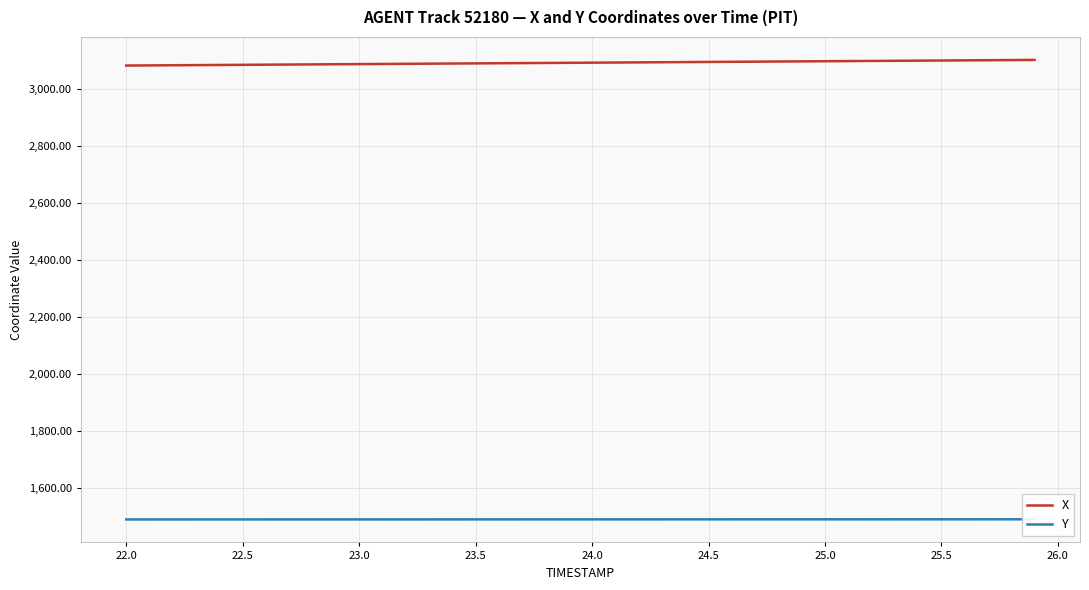

What is the lowest value of the X series?

3083.9